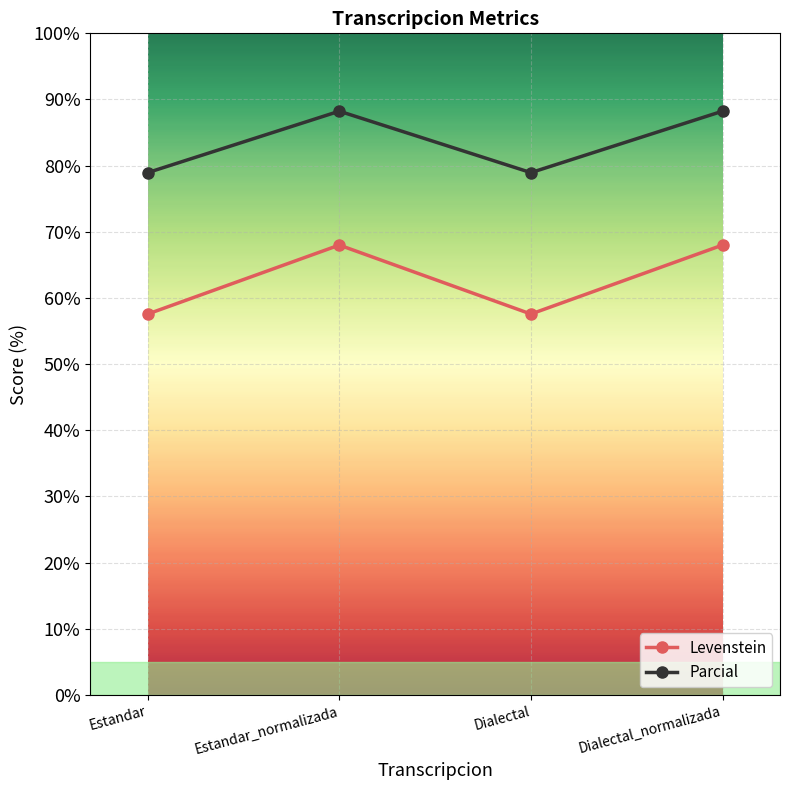

How many values in the Parcial series are below 88?

2